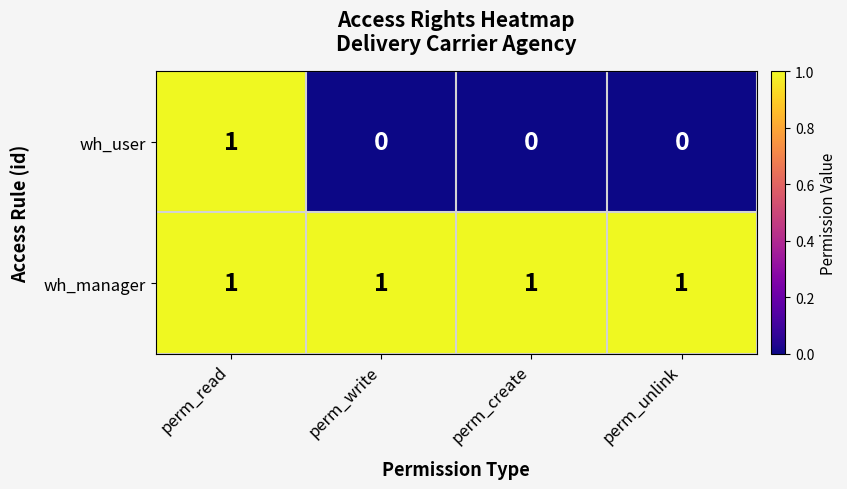

Which series has the widest spread of values?

wh_user